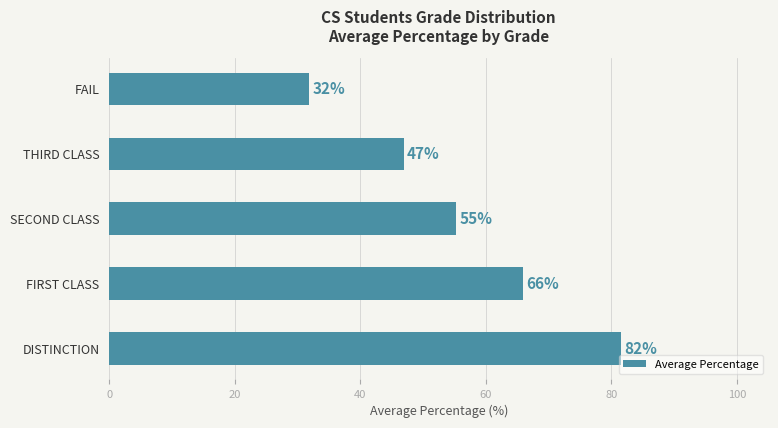

The chart shows a value of 55.3 at SECOND CLASS. True or false?

True